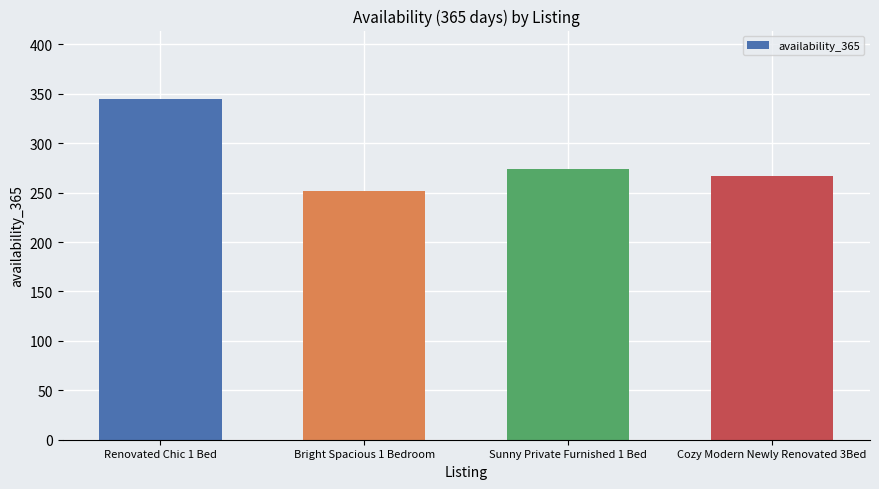

What is the sum of the values at Bright Spacious 1 Bedroom and Cozy Modern Newly Renovated 3Bed?

519